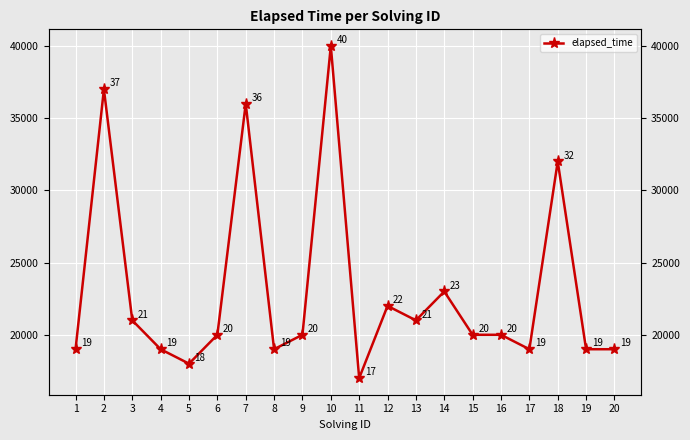

What is the greatest value displayed?

40000